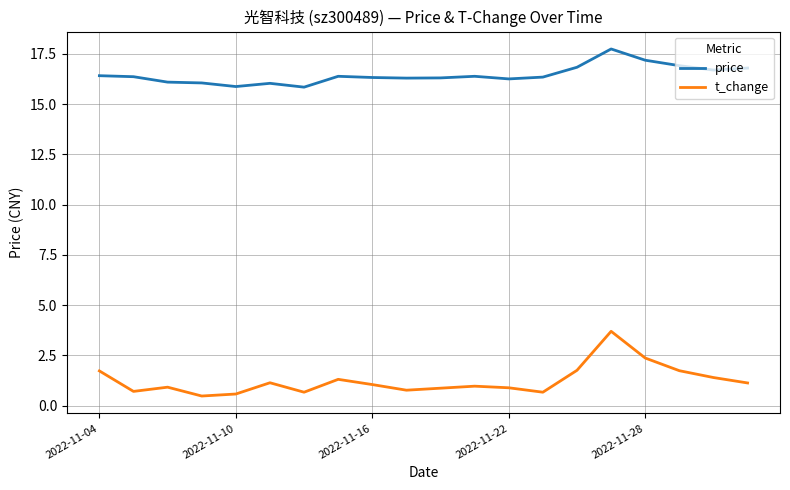

How many categories are shown in the chart?

20